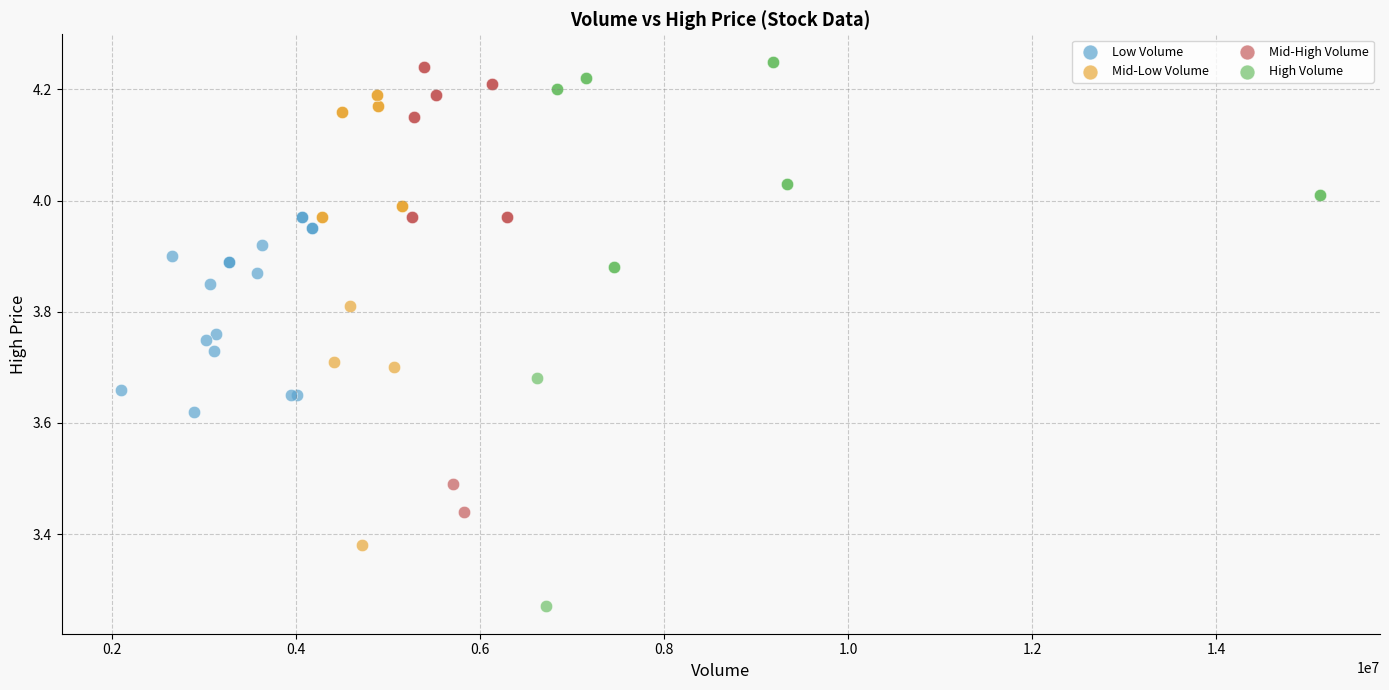

Which series has the largest Y range (max minus min)?

High Volume